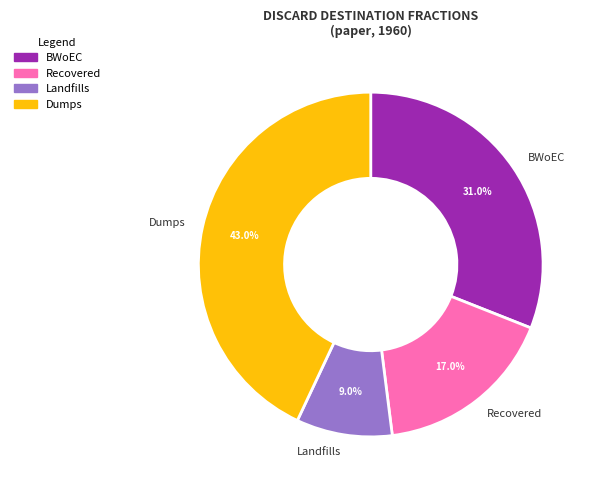

To the nearest percent, what is the difference between the BWoEC and Recovered slice percentages?

14%